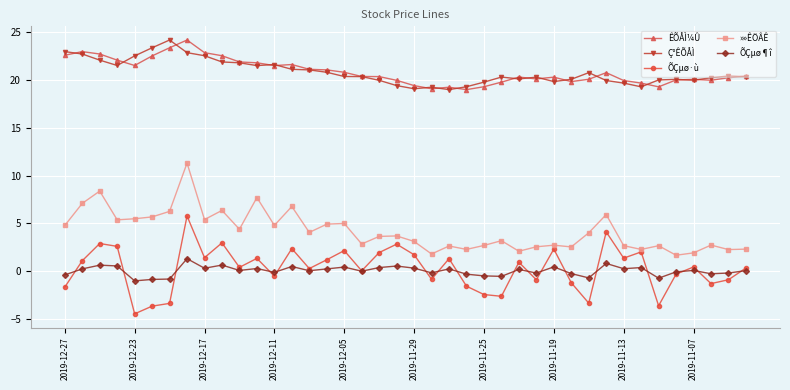

True or false: »»ÊÖÂÊ has more than 0 points higher than both neighbors.

True